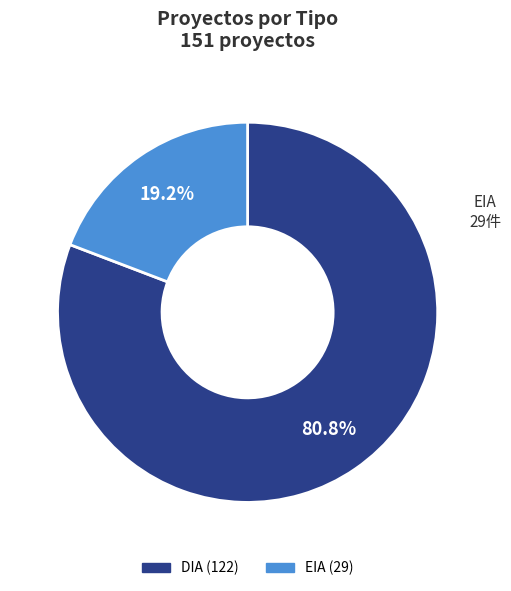

What percentage is the EIA slice, to the nearest percent?

19%